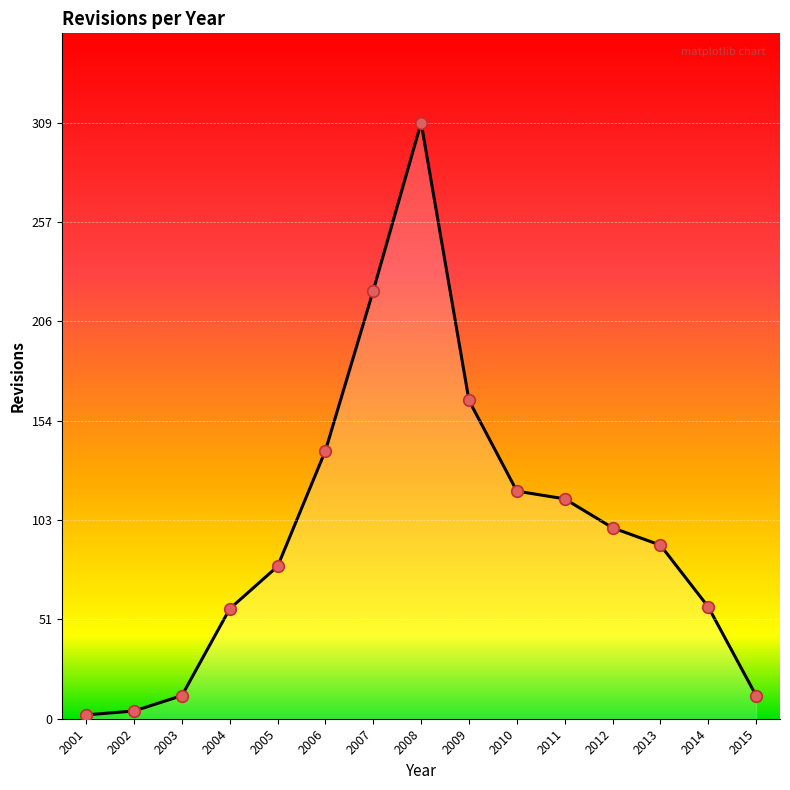

Which has a higher value, 2013 or 2012?

2012